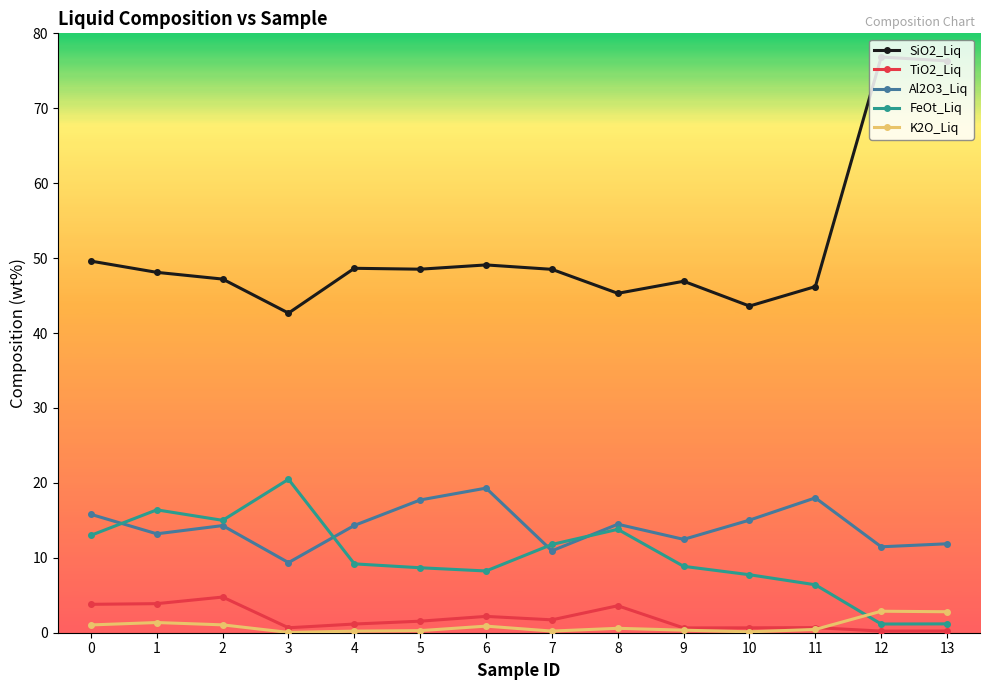

Which series changed the most between 1 and 7?

FeOt_Liq